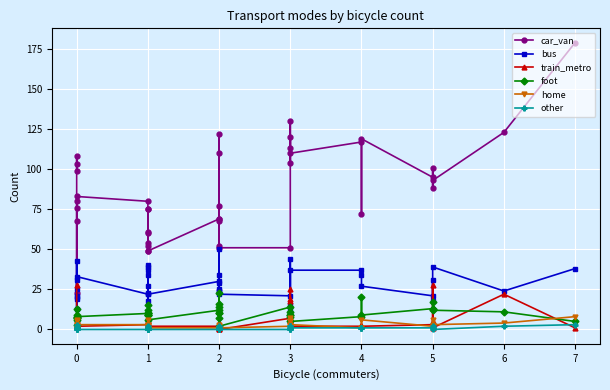

Which series has the largest total across all categories?

car_van